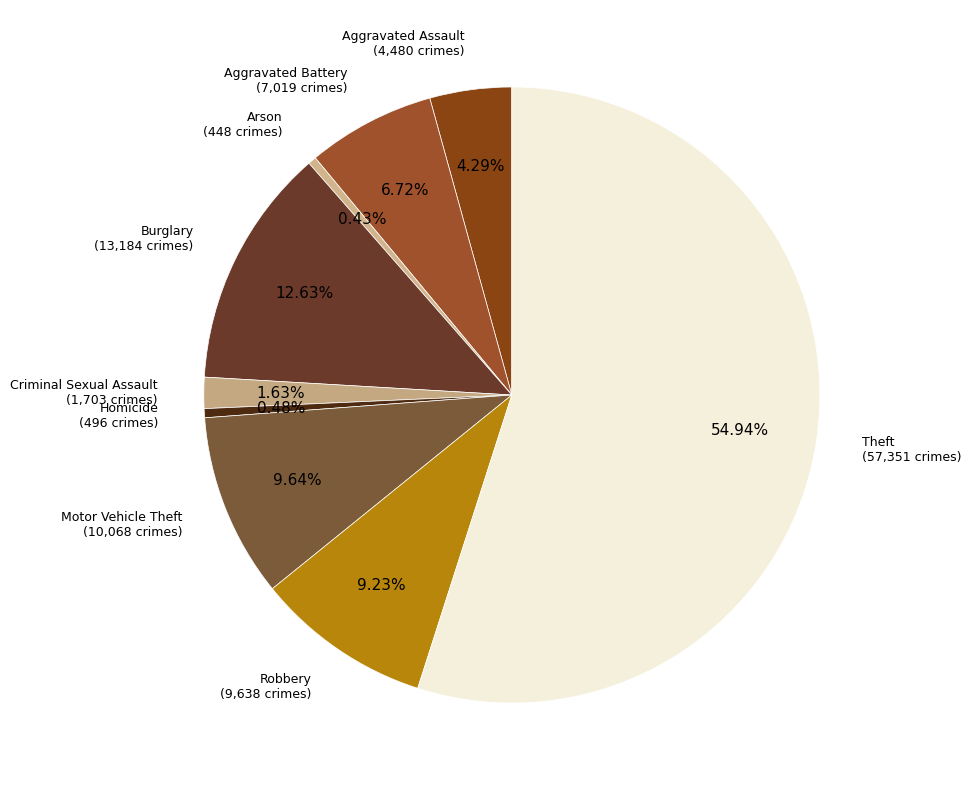

To the nearest percent, what is the difference between the largest and smallest slice percentages?

55%